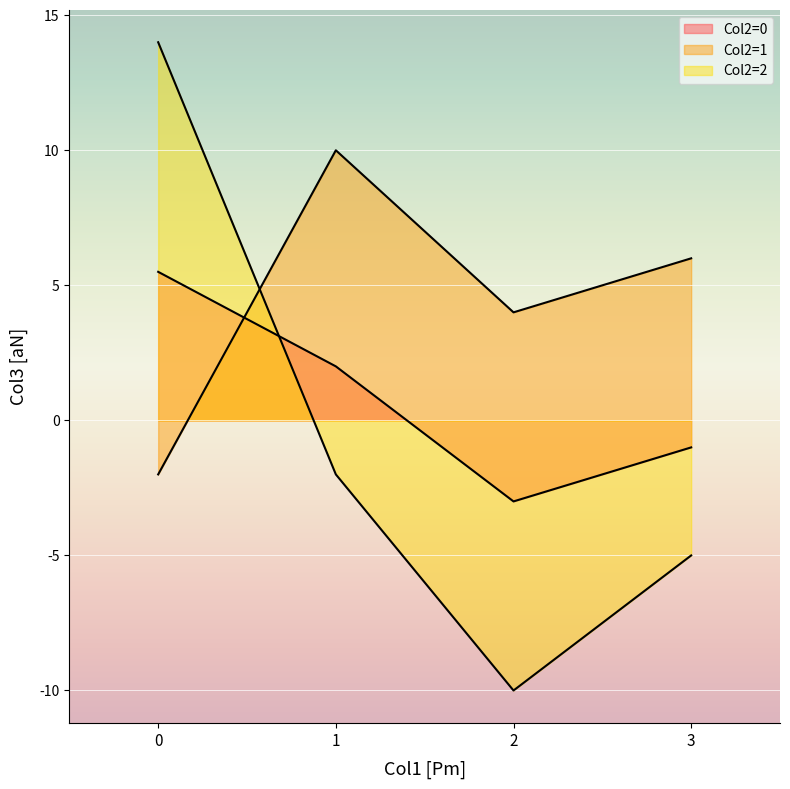

What is the approximate value of Col2=0 at 3?

-1.0